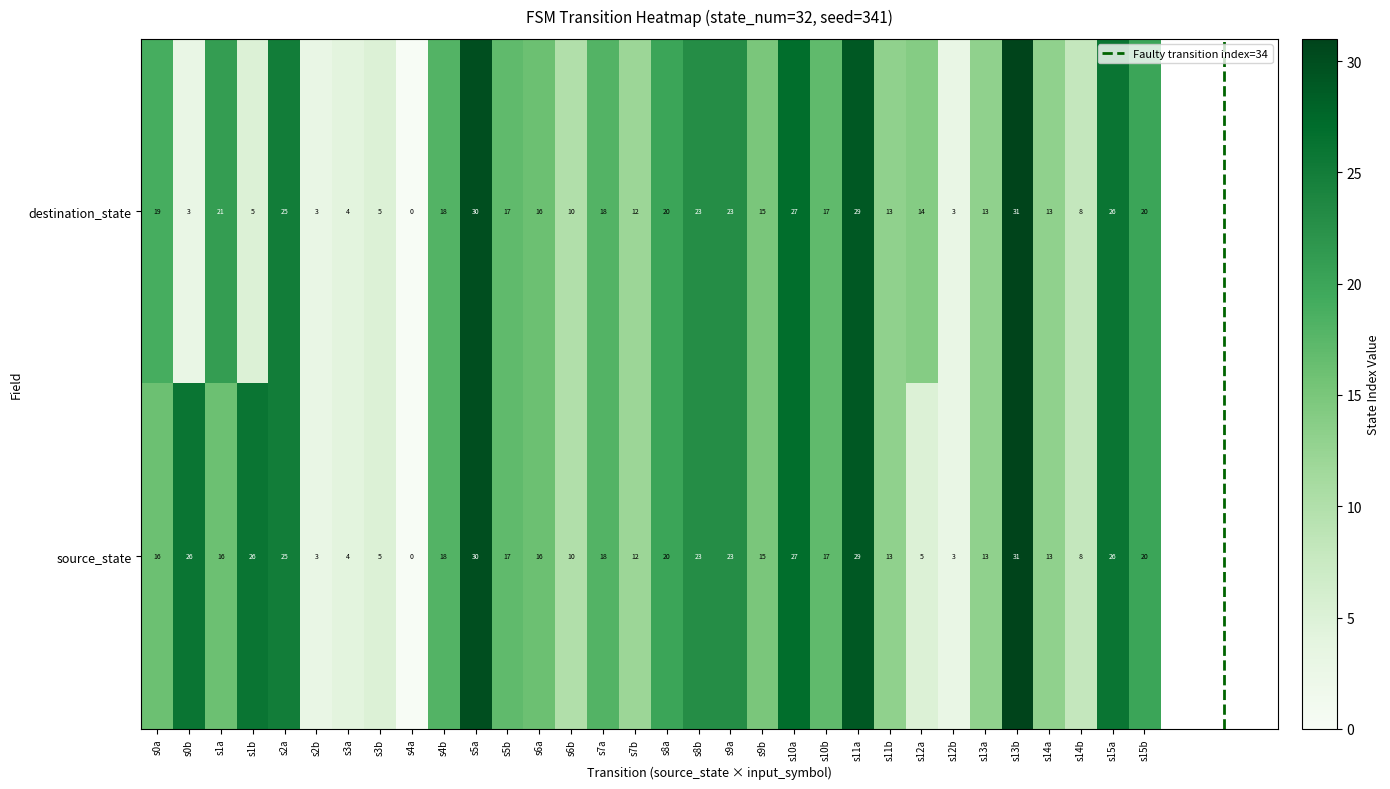

How many data points does each series have?

32